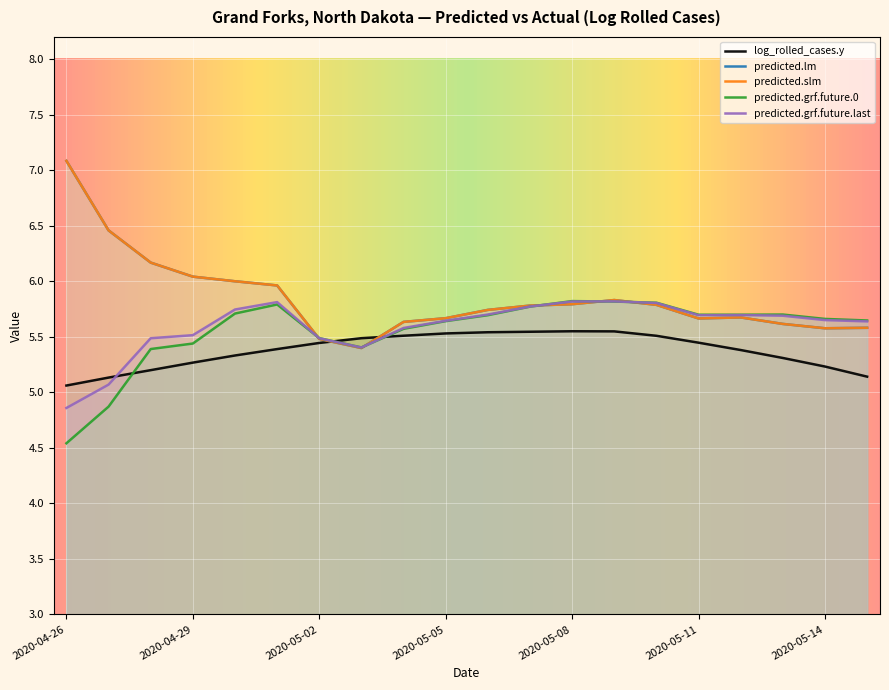

In predicted.slm, how many points are lower than both neighbors (excluding endpoints)?

3